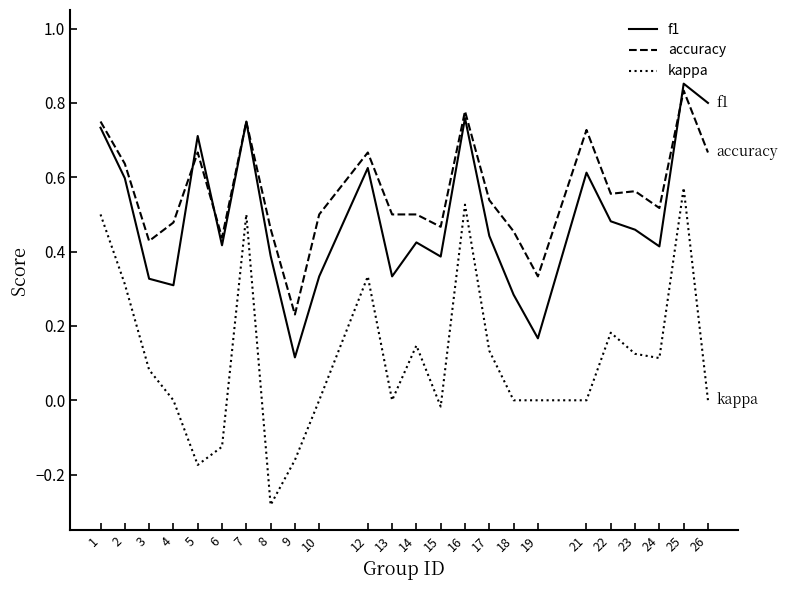

At how many categories does at least one series exceed 0?

24